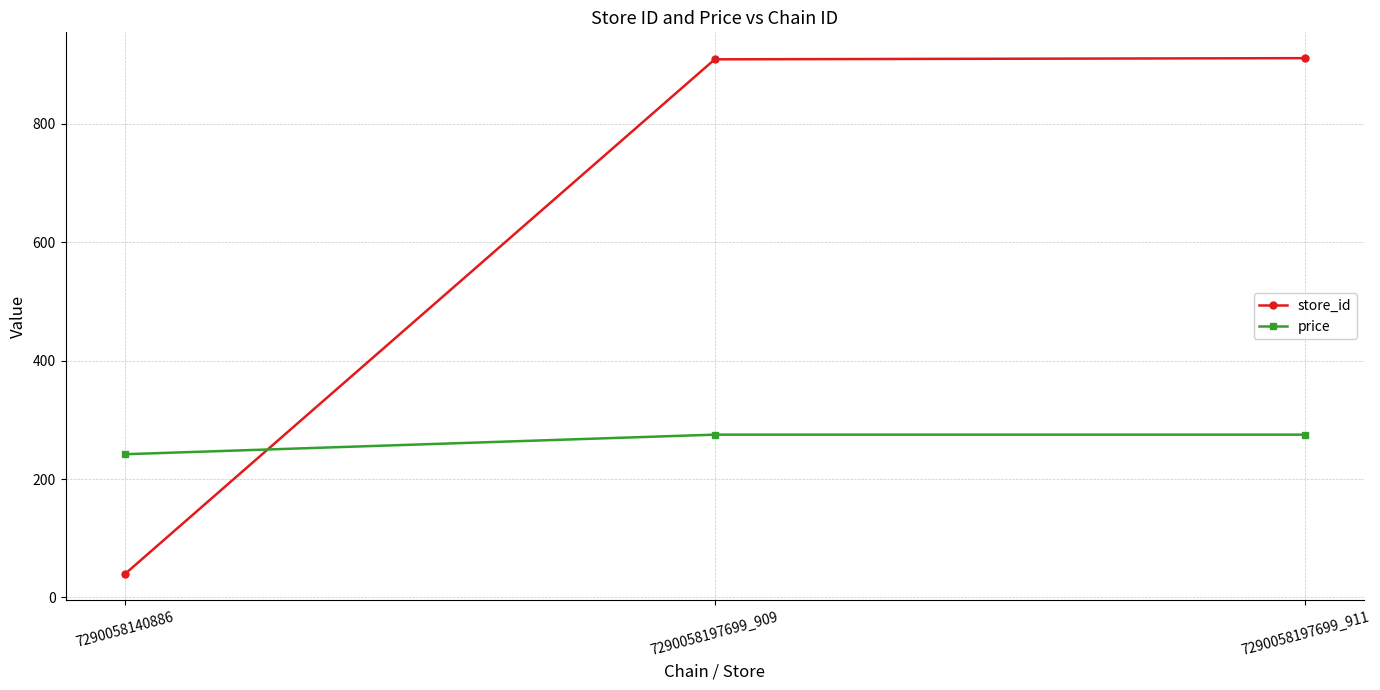

The value of store_id at 7290058197699_911 is 911.0. True or false?

True